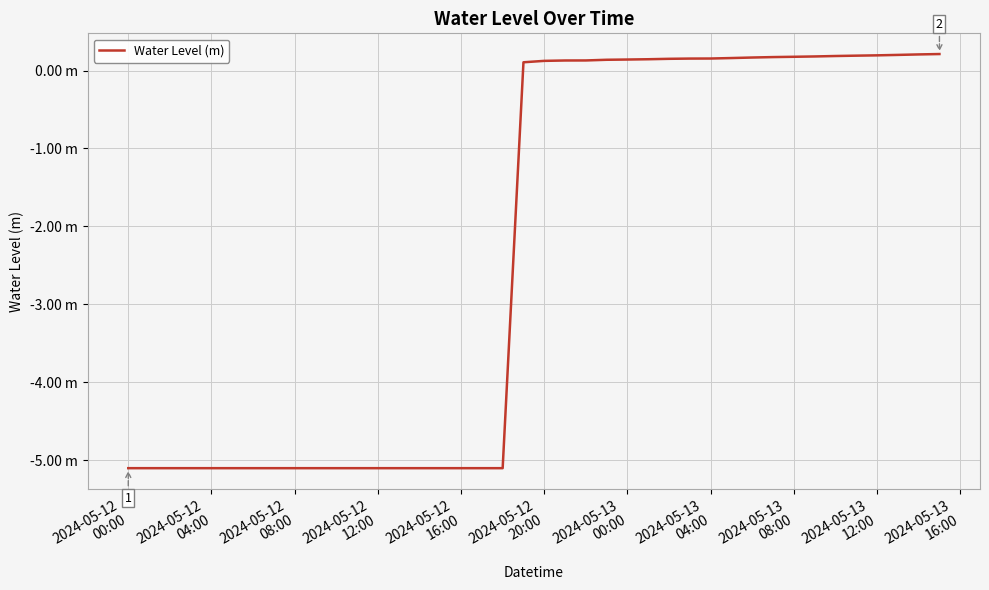

How many values exceed 0?

21